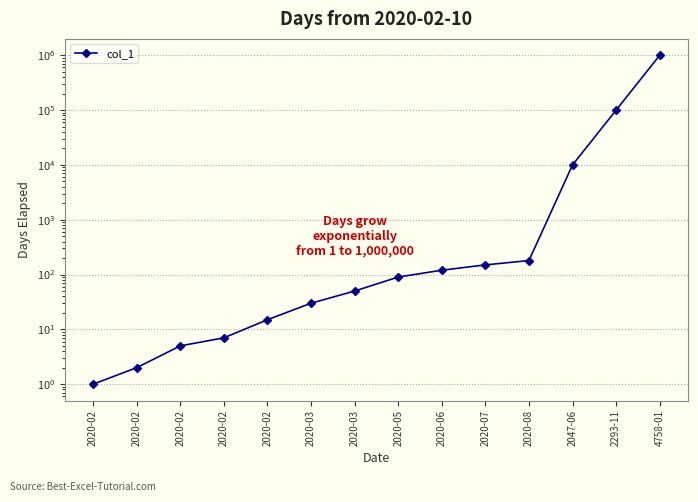

What is the smallest value displayed?

1